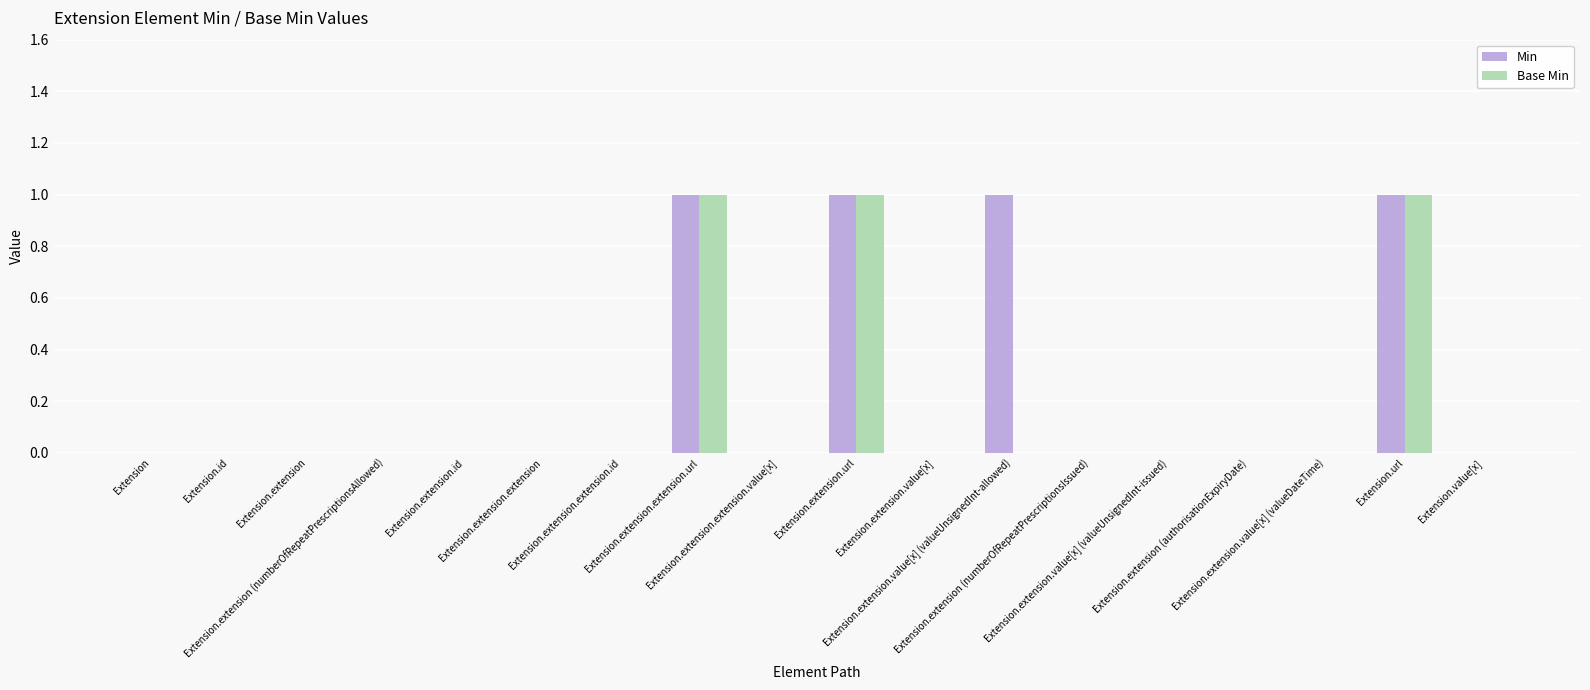

How many groups of bars are there?

18